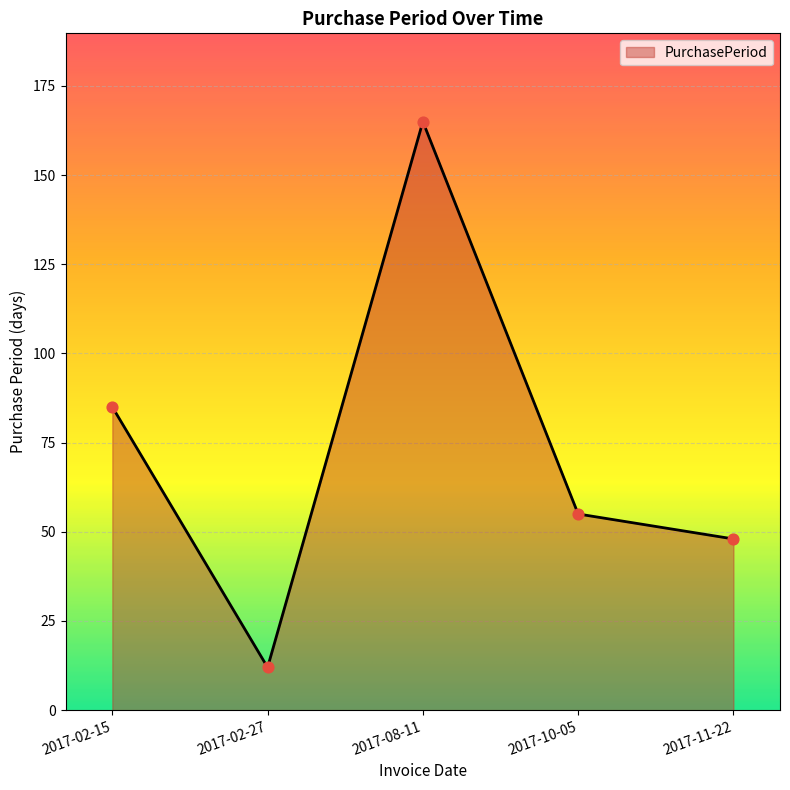

What is the change in value from 2017-02-15 to 2017-08-11?

+80